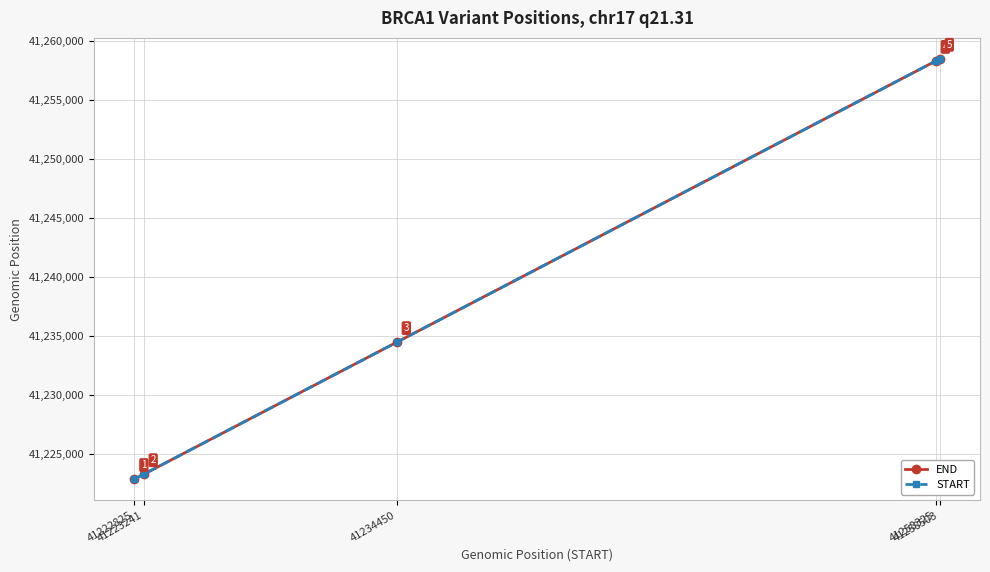

Is the value of END at 41223241 greater than the value of START at 41222825?

Yes